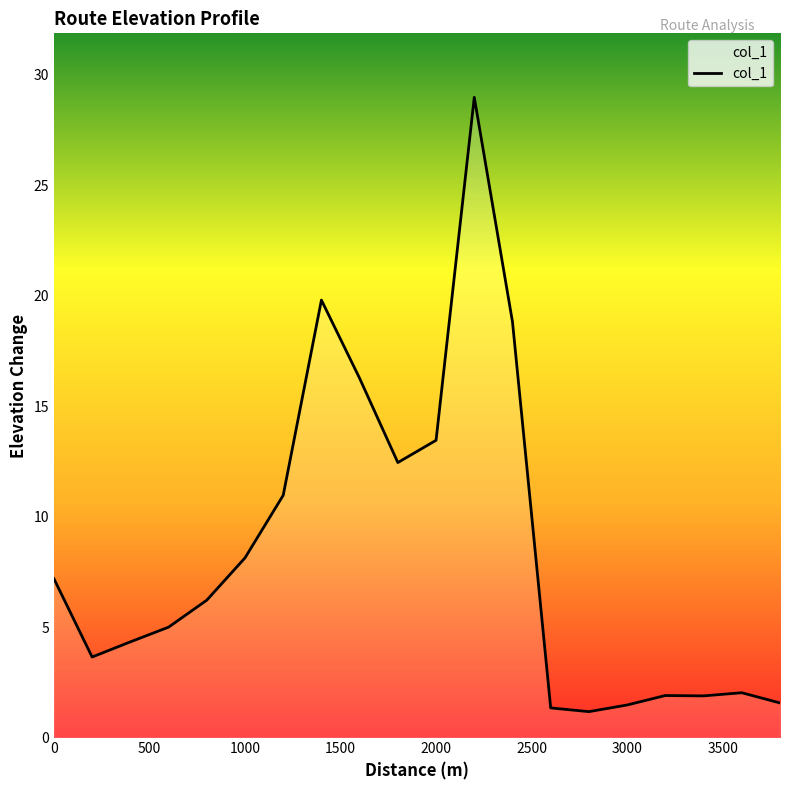

What is the greatest value displayed?

29.0